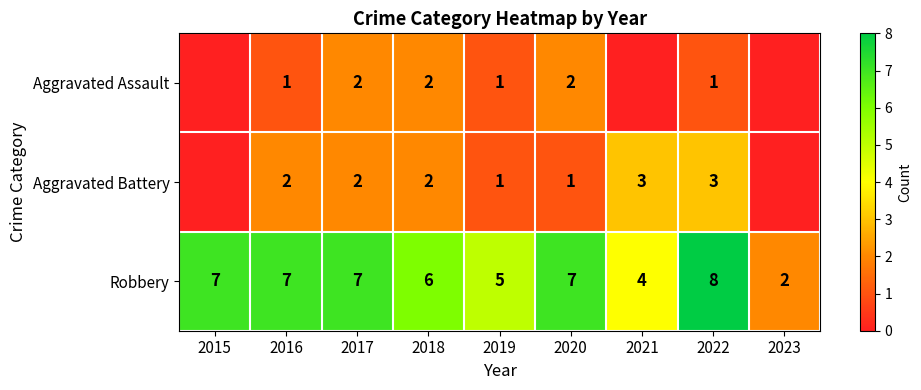

Which has a higher value, 2017 or 2023?

2017